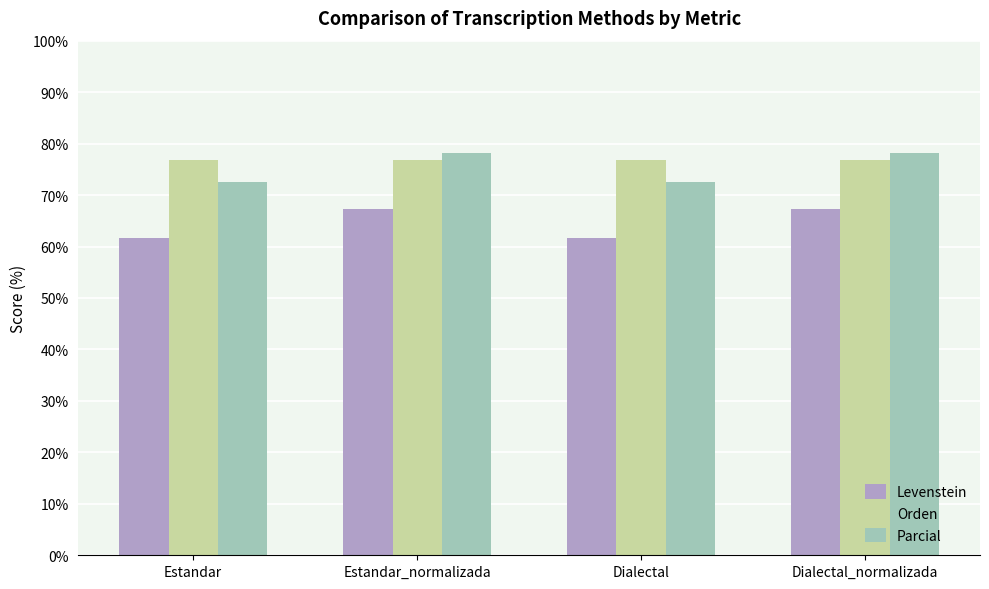

What is the difference between the highest and lowest values at Dialectal_normalizada?

10.7